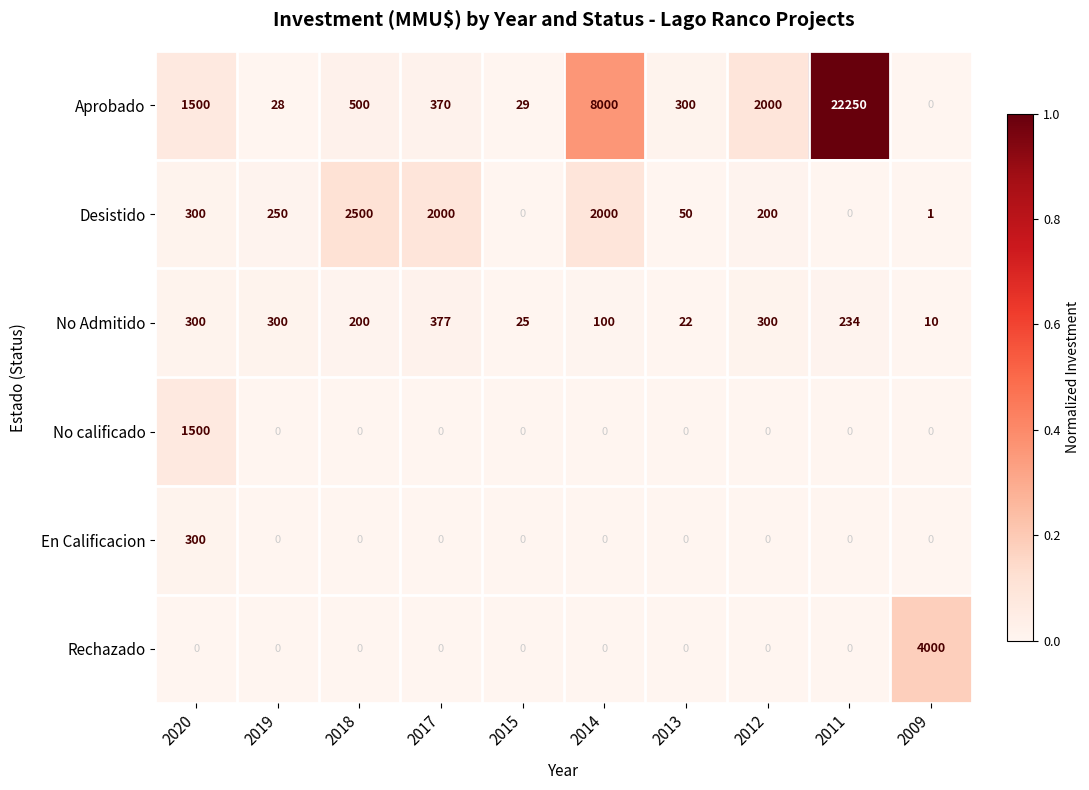

Which series has the widest spread of values?

Aprobado